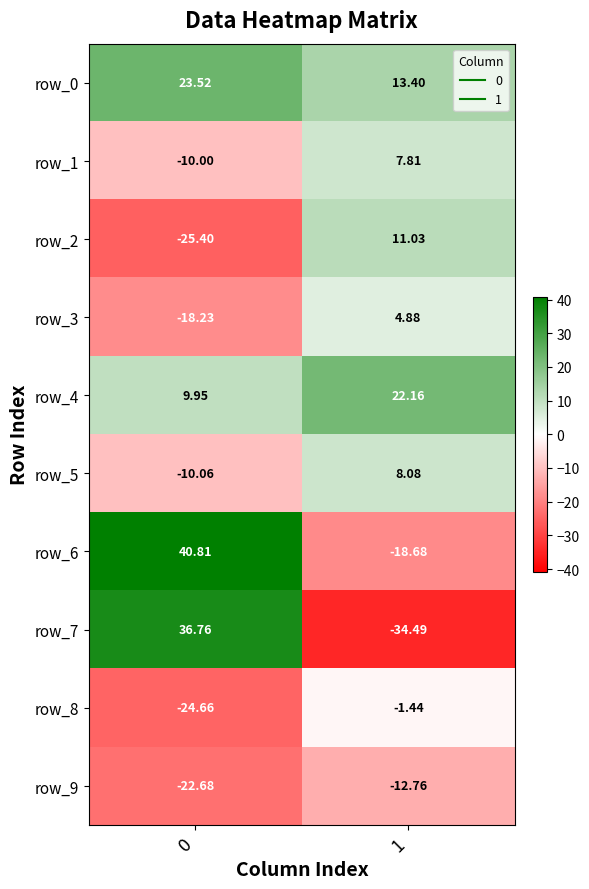

The value of row_8 at 0 is -8.0. True or false?

False